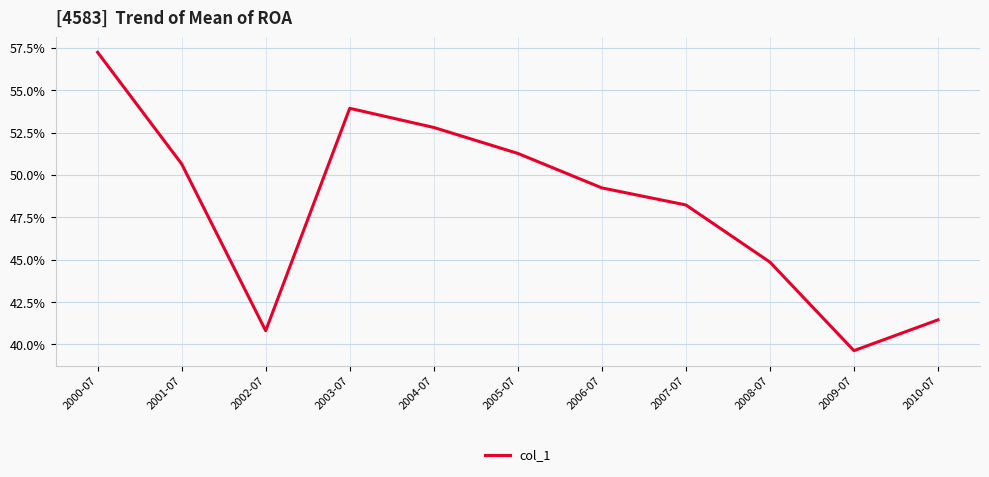

Is this an area chart (filled region under the line)?

No